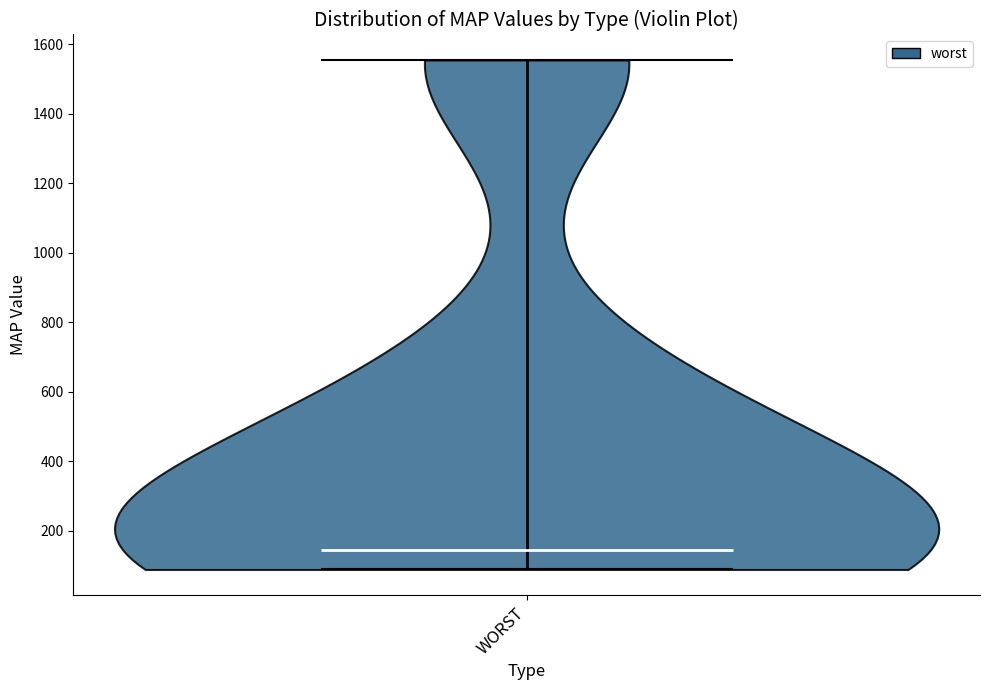

Where does the median line of the violin for WORST sit on the y-axis? The values are not printed on the chart, so give them approximately, as read against the axis.

140